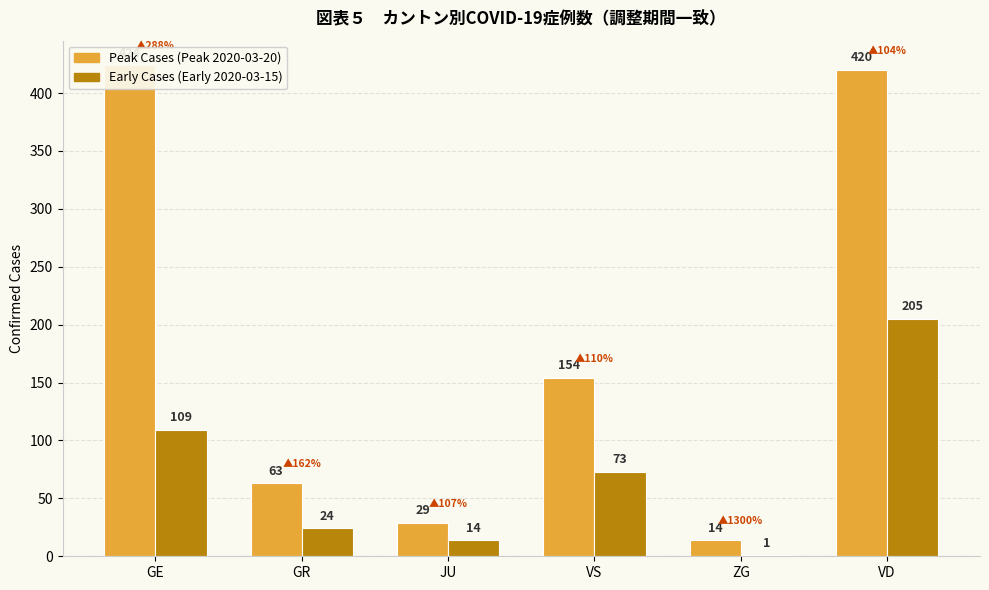

What is the spread (max minus min) of values at GE?

315